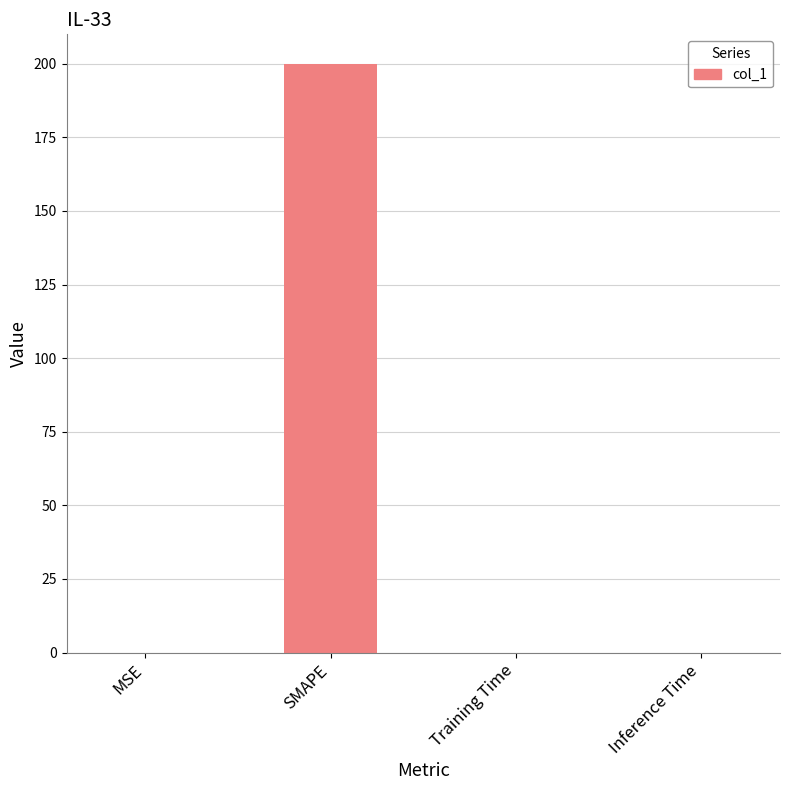

How many categories are shown in the chart?

4